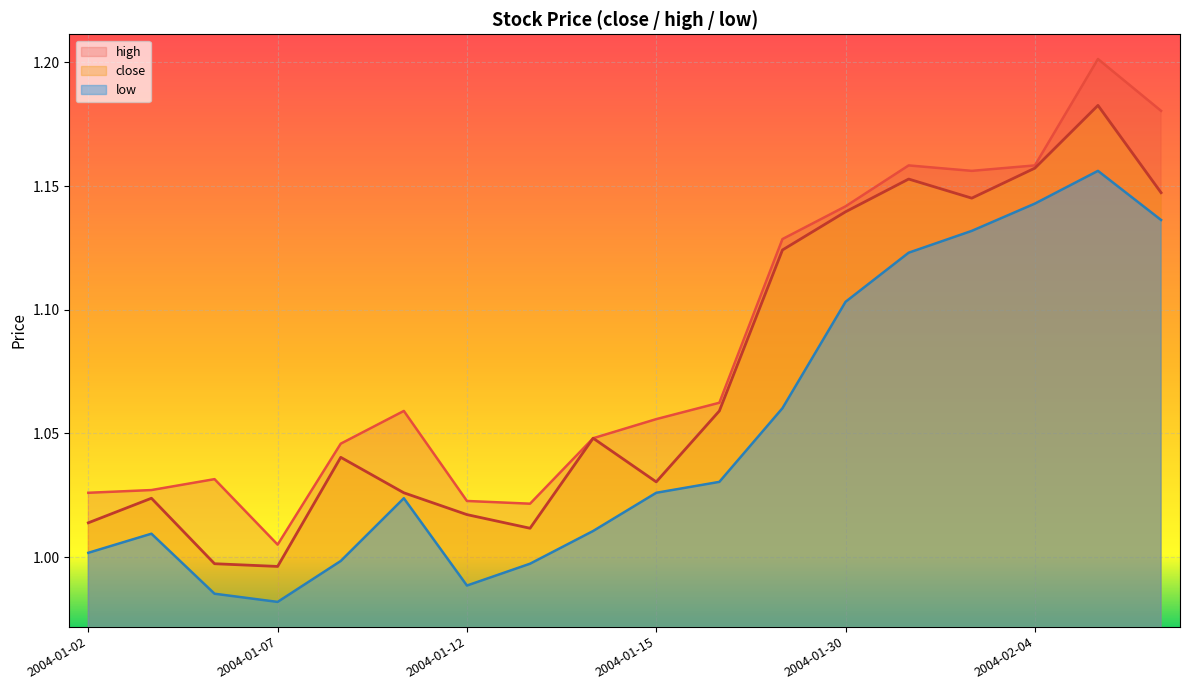

True or false: high and low cross at least once.

False